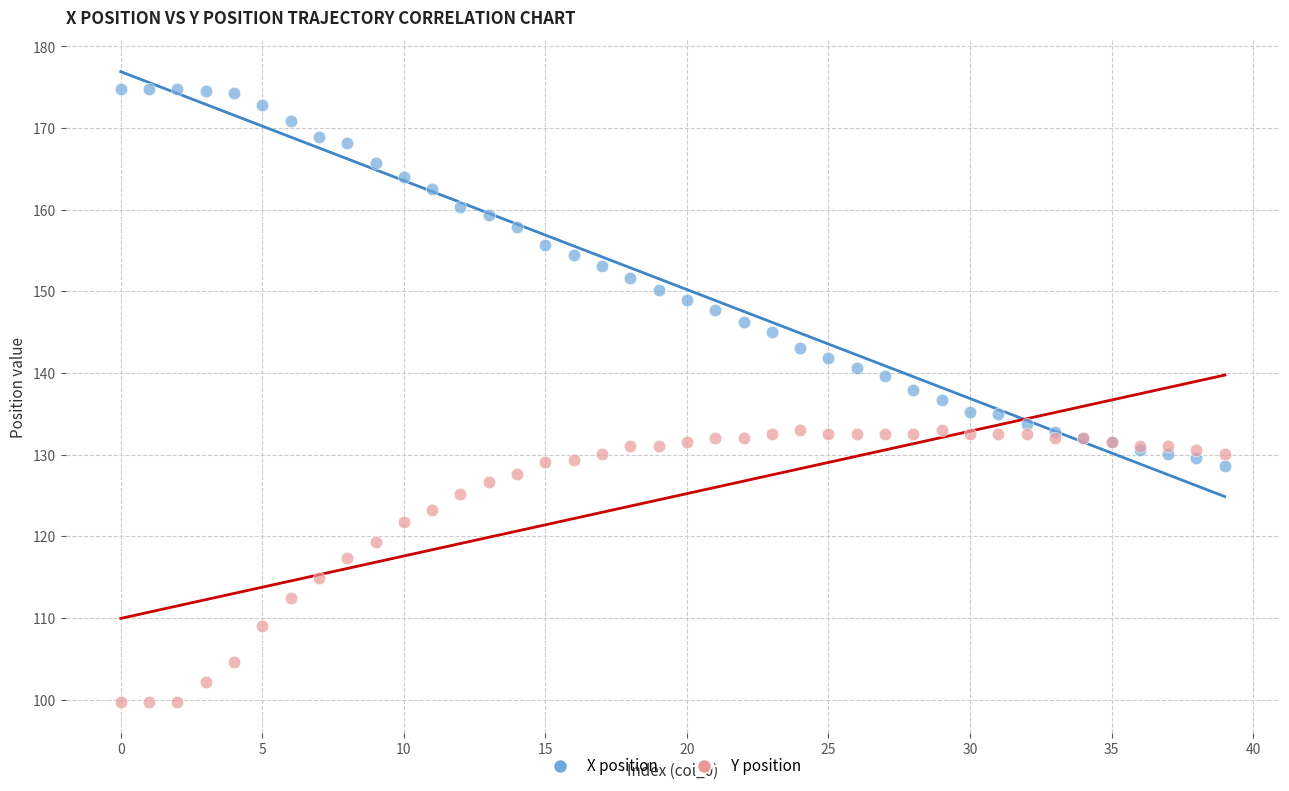

What are all the series names shown in the legend?

X position, Y position